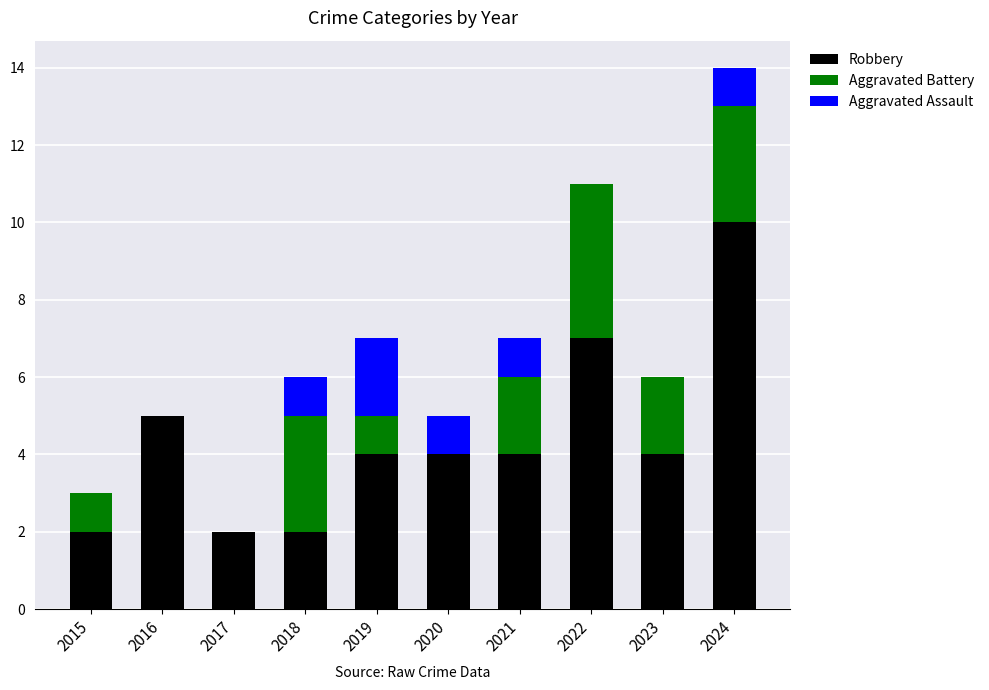

How many data points does each series have?

10